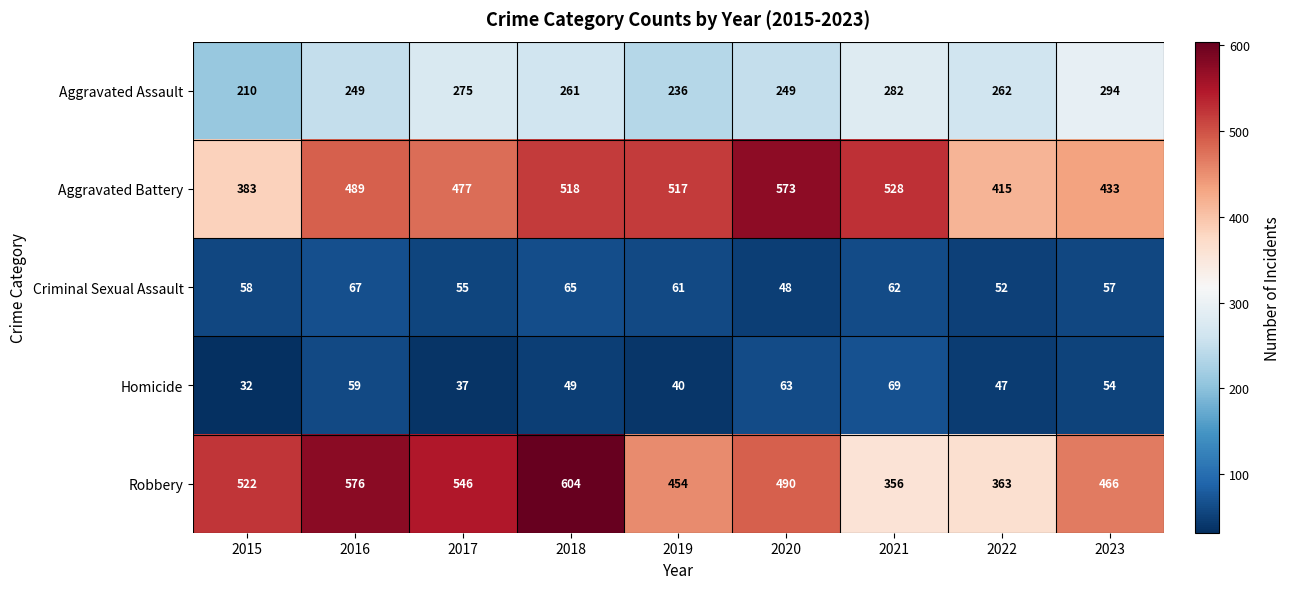

What is the approximate value of Homicide at 2021, to the nearest 10?

70